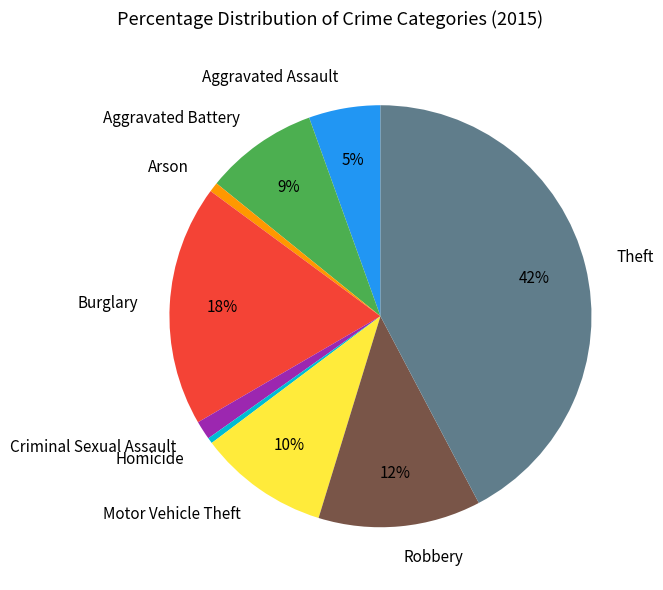

Count the number of slices in the pie.

9